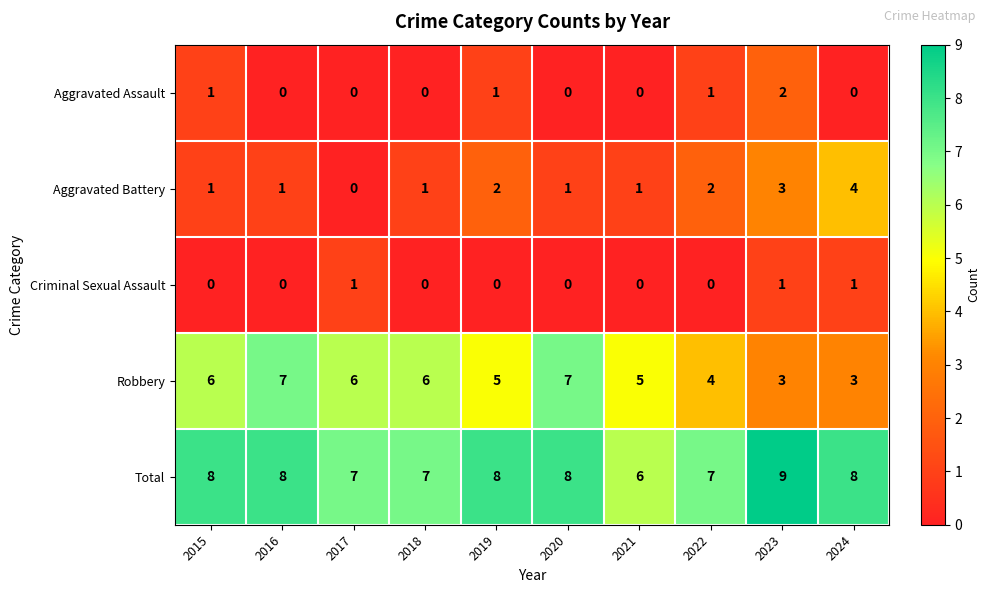

What is the difference between the maximum and minimum values in the Aggravated Battery series?

4